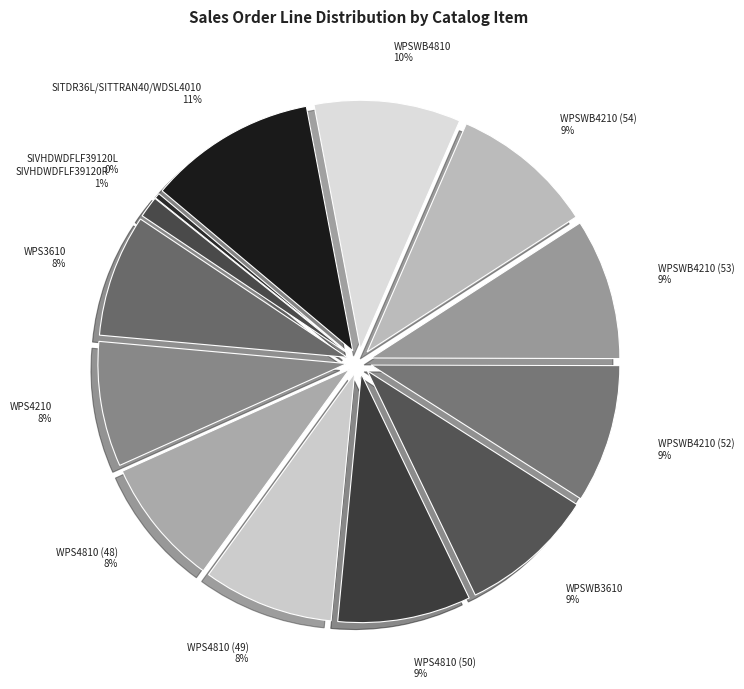

Is it true that SIVHDWDFLF39120R is 11% of the pie?

False